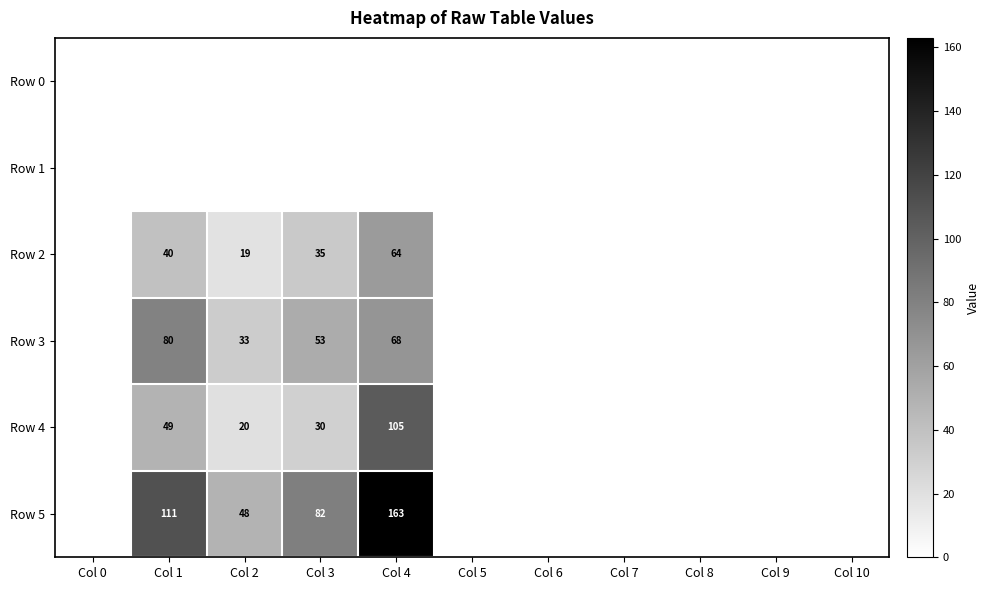

The value of Row 5 at Col 1 is 39. True or false?

False